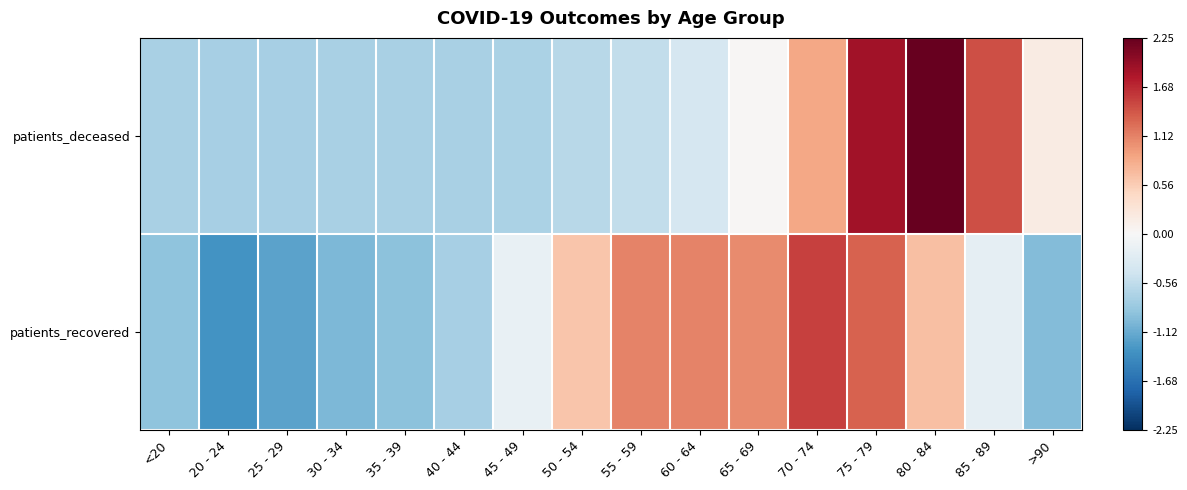

How many categories are shown in the chart?

16